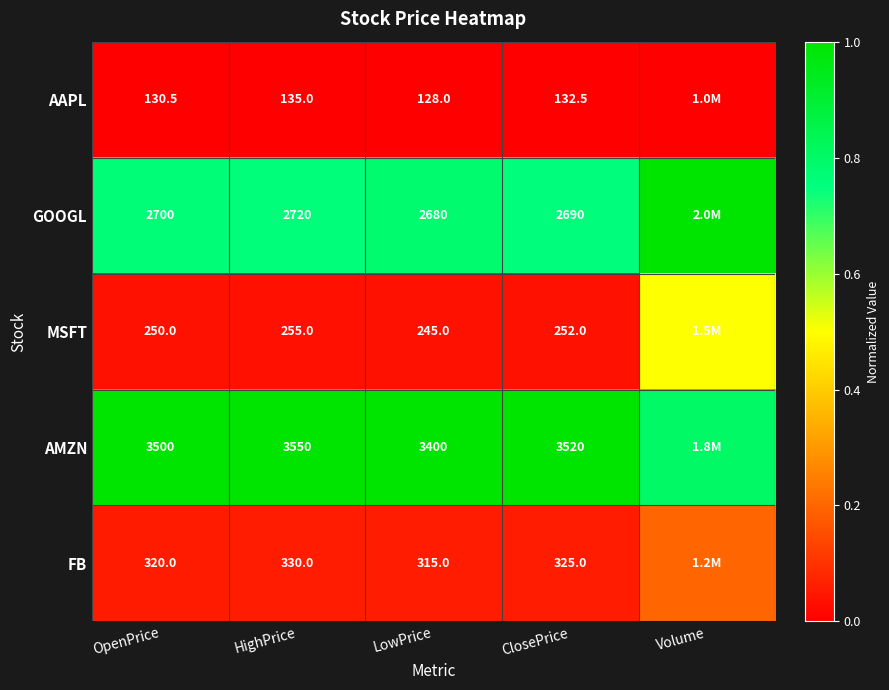

What is the difference between the highest and lowest values at LowPrice?

3272.0